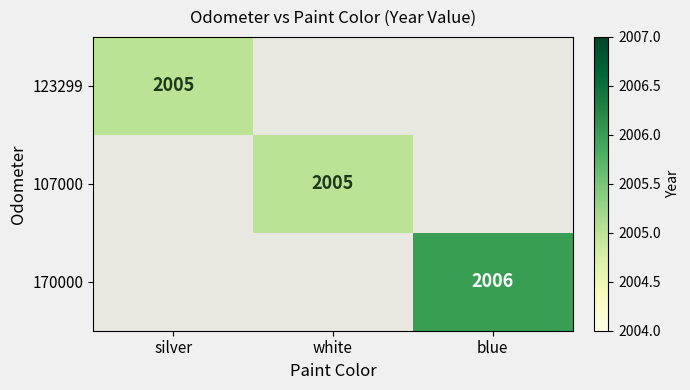

Is it true that 170000 equals 1396 at blue?

False